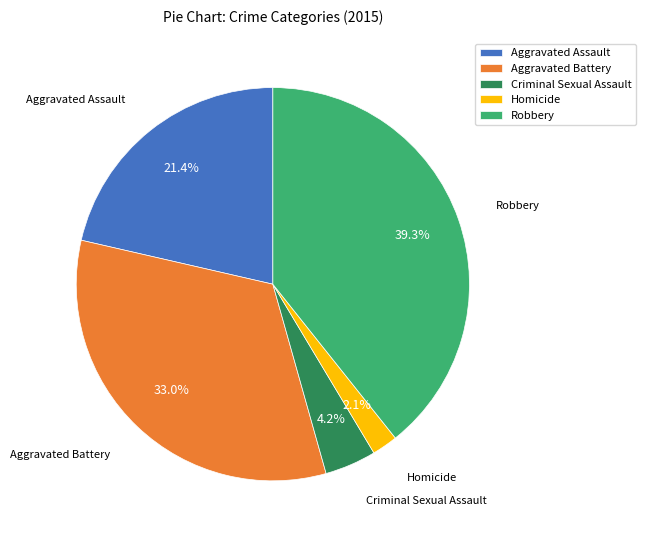

Count the number of slices in the pie.

5